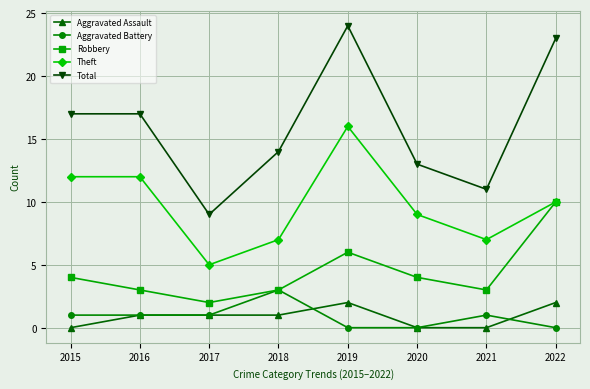

Which series changed the most between 2017 and 2022?

Total